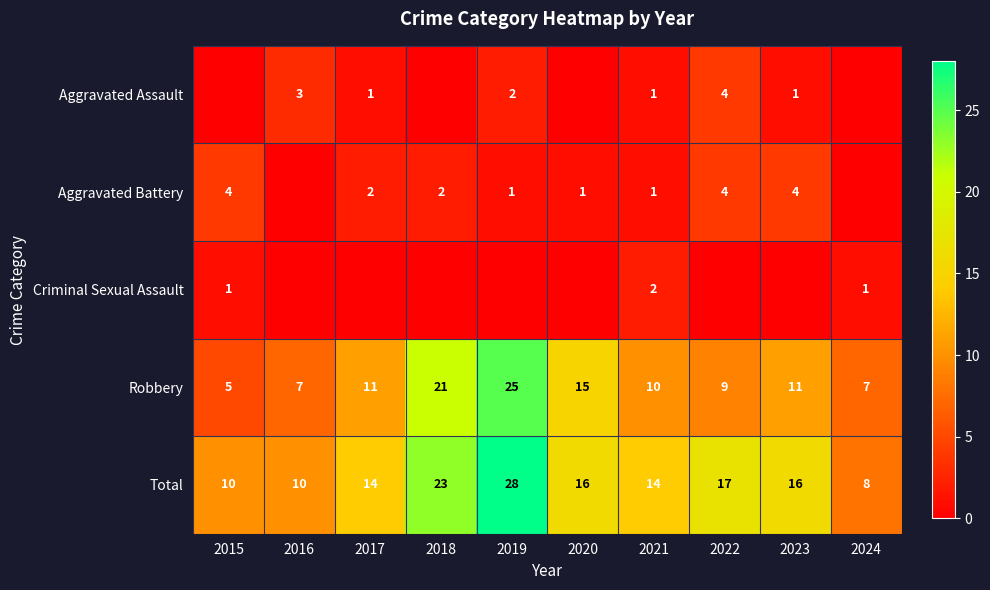

What is the average value of the Robbery series?

12